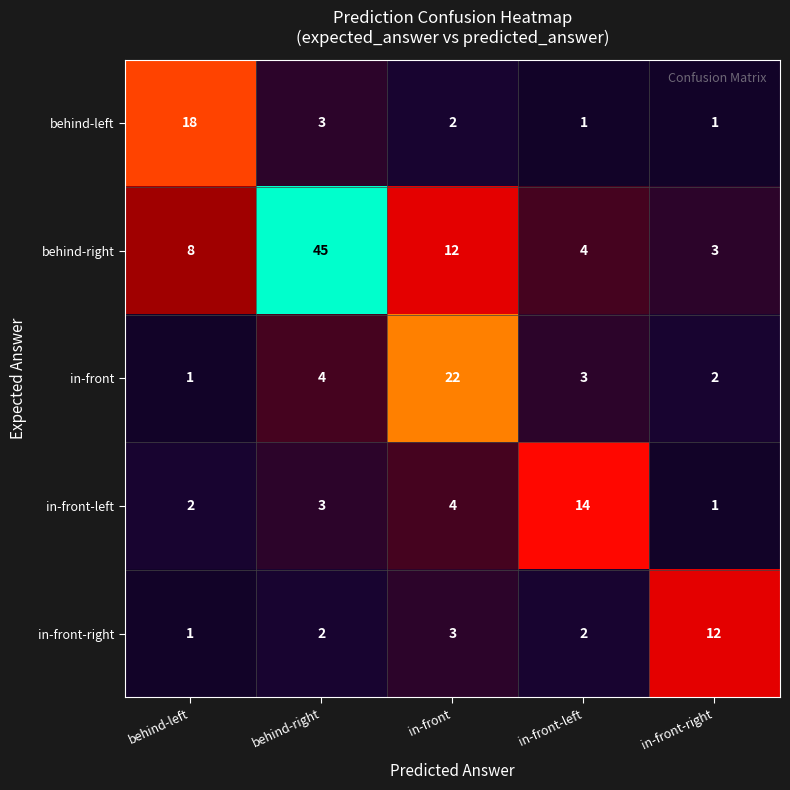

Read the behind-right value at in-front-right.

3